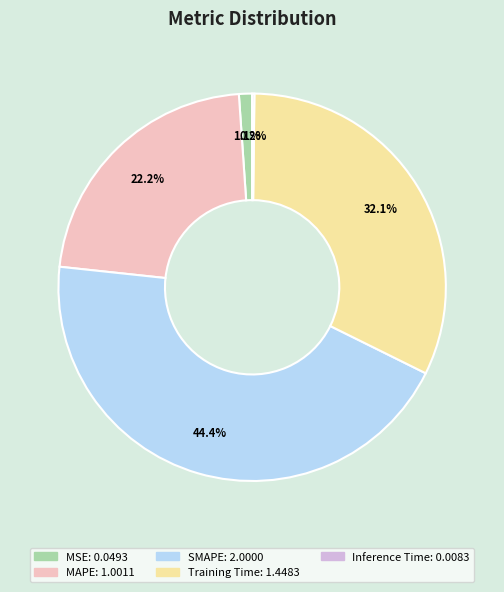

Does Training Time account for over 50% of the chart?

No